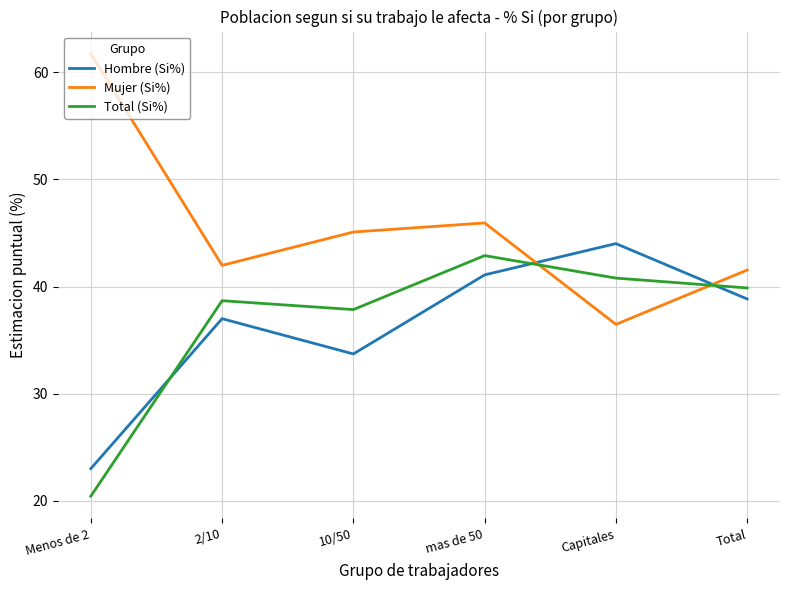

What position from the right is Capitales?

2